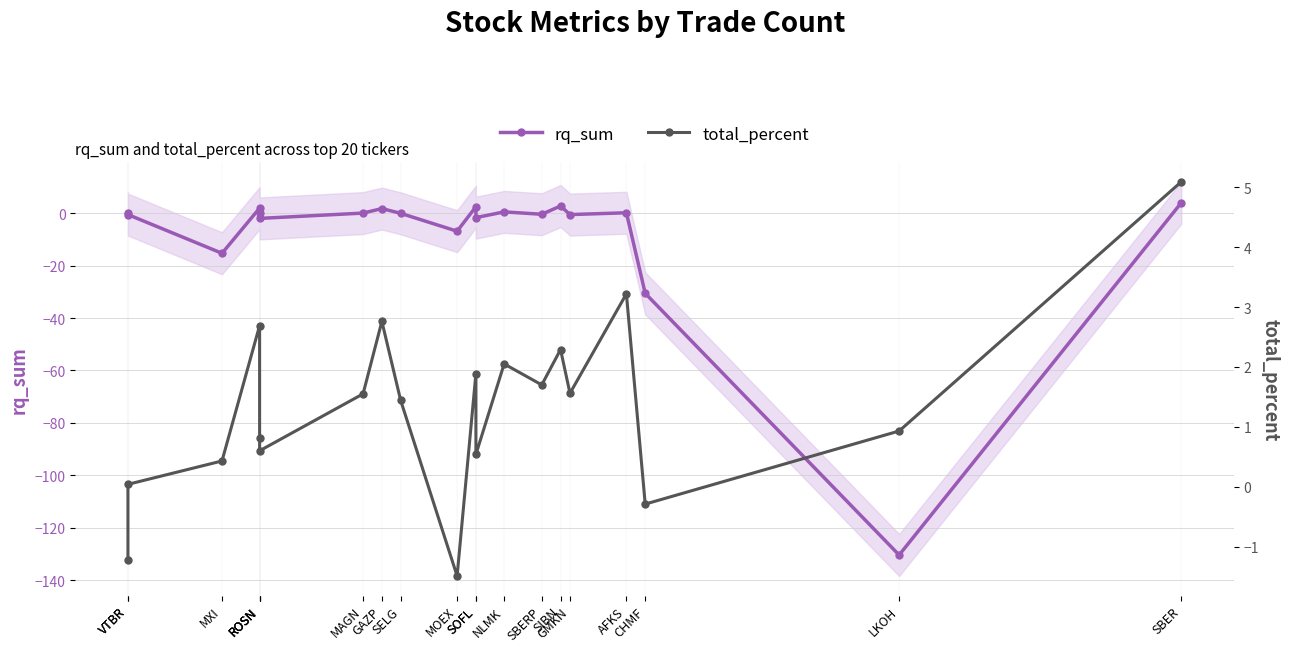

At how many categories does at least one series exceed -52?

20